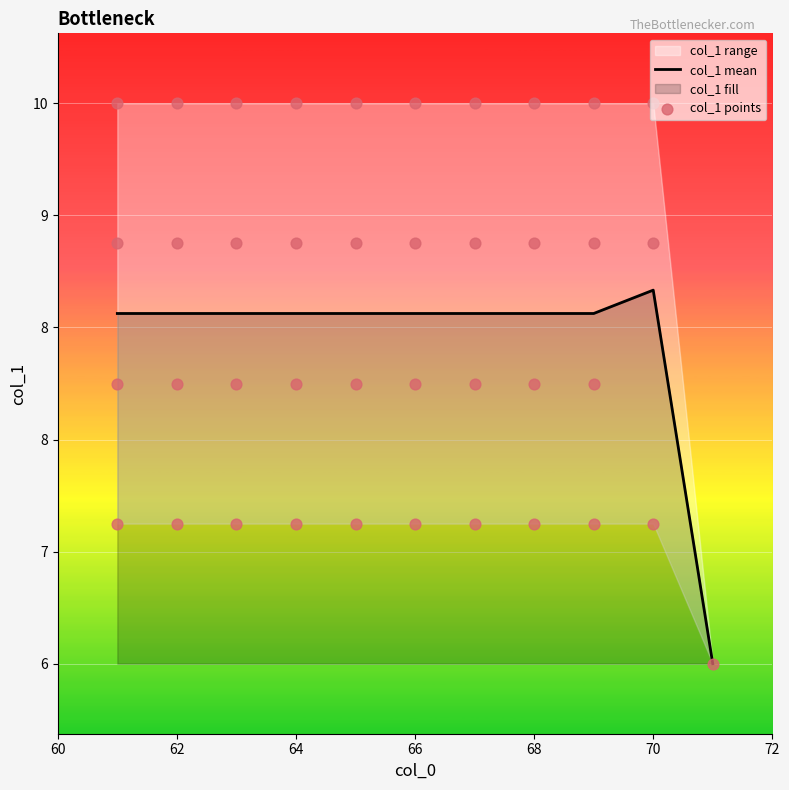

Between 62 and 63, which is larger?

62